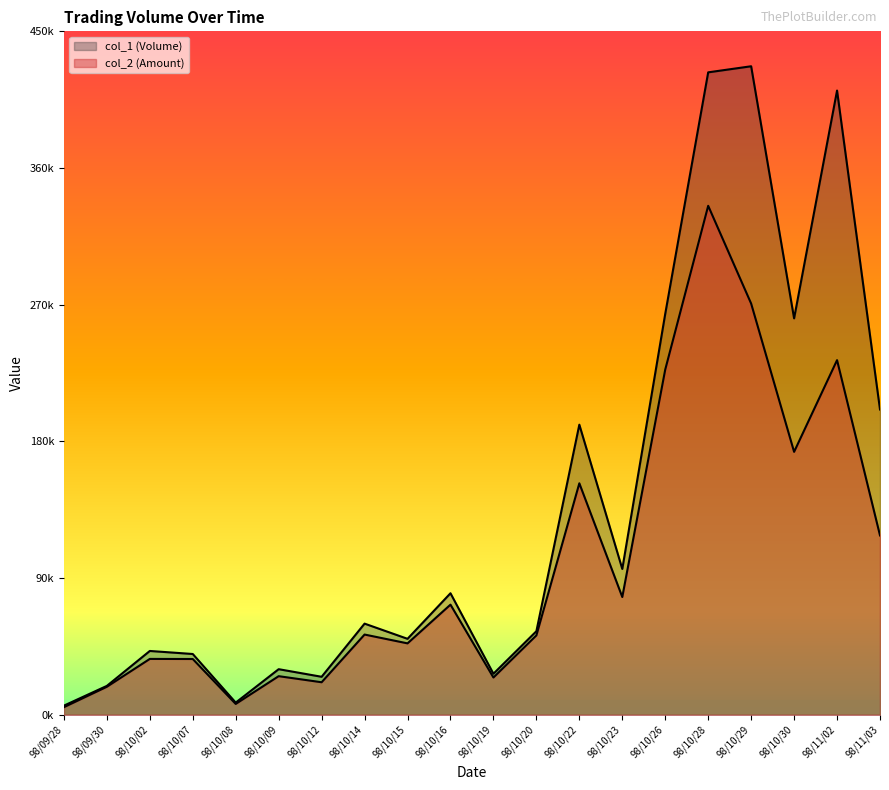

Between 98/10/07 and 98/10/08, which series saw the biggest shift?

col_1 (Volume)